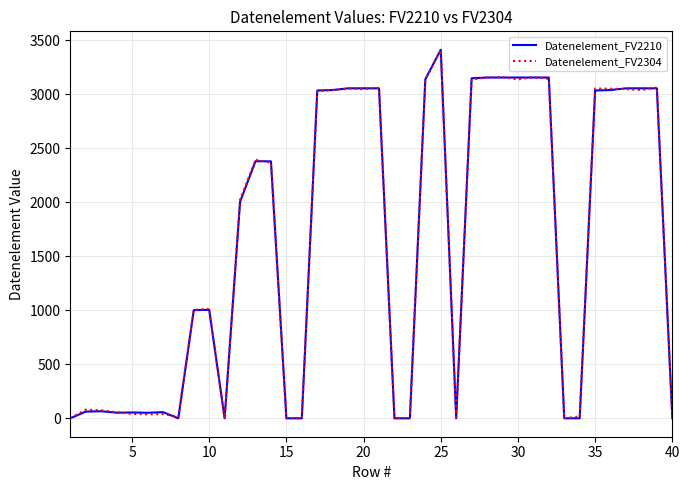

At how many categories does at least one series exceed 3322?

1